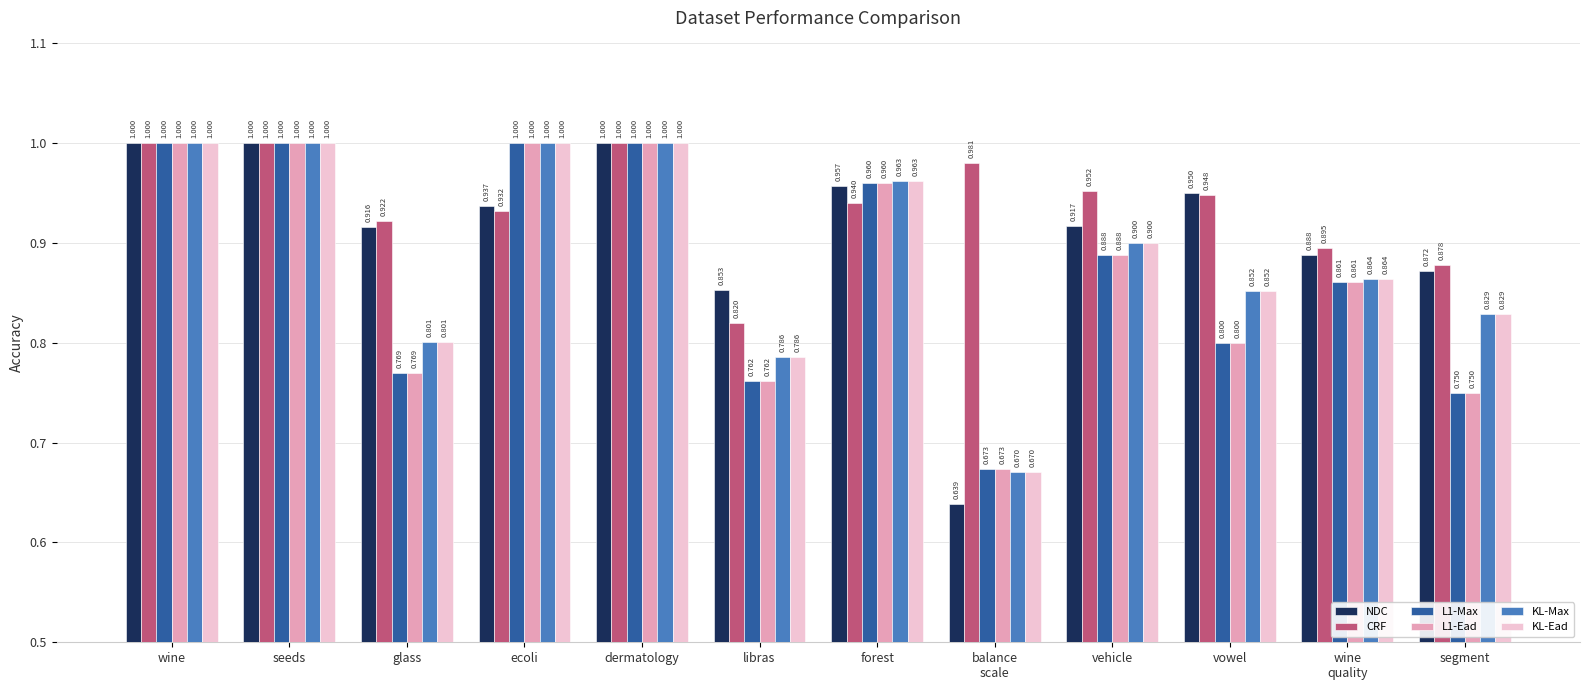

What is the average value of the NDC series?

0.9